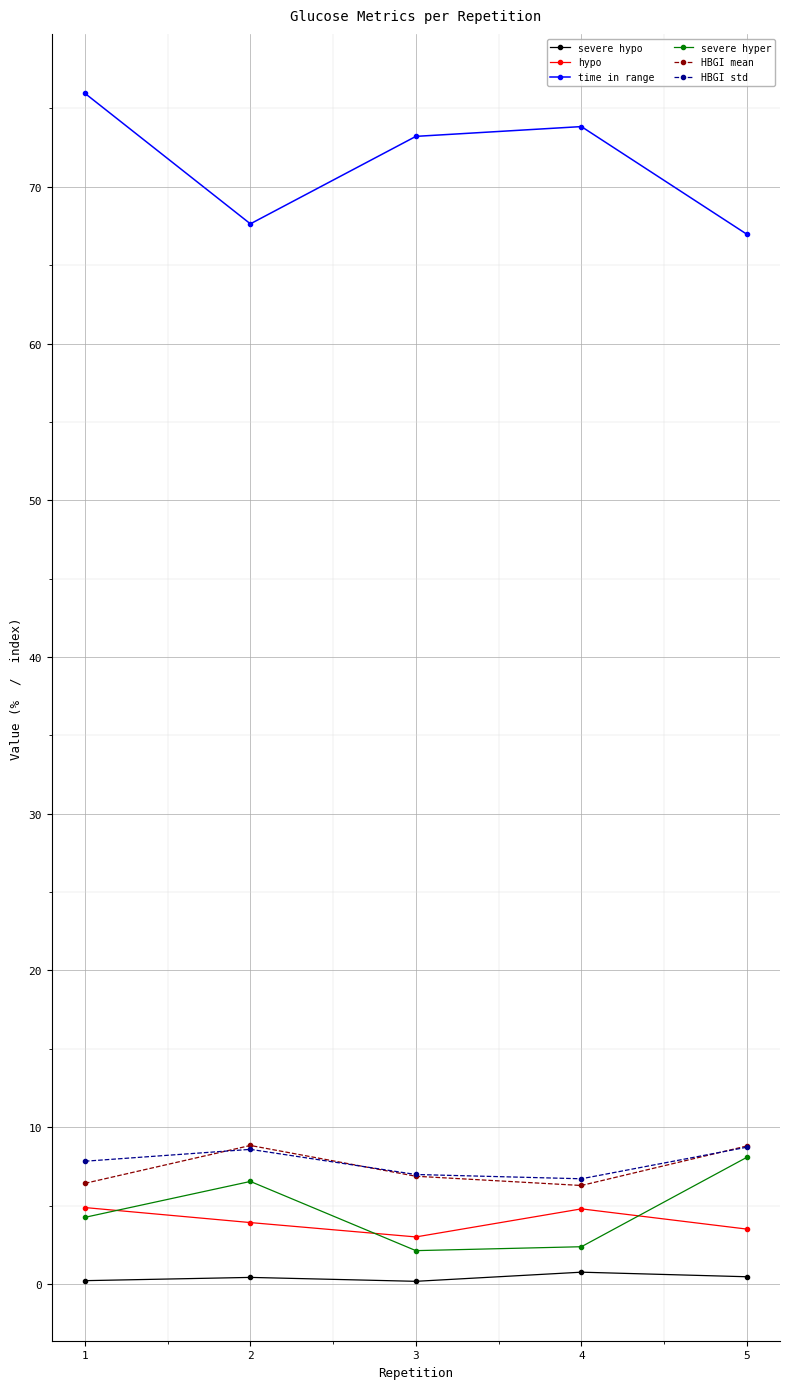

The value of HBGI mean at 4 is 6.3. True or false?

True